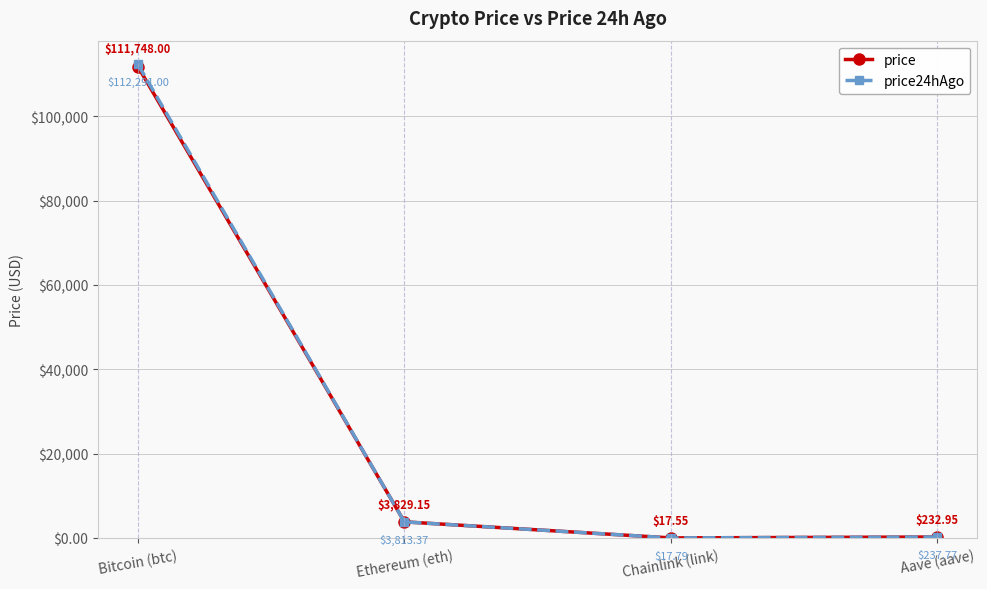

Rank the series by their maximum value, from lowest to highest.

price, price24hAgo